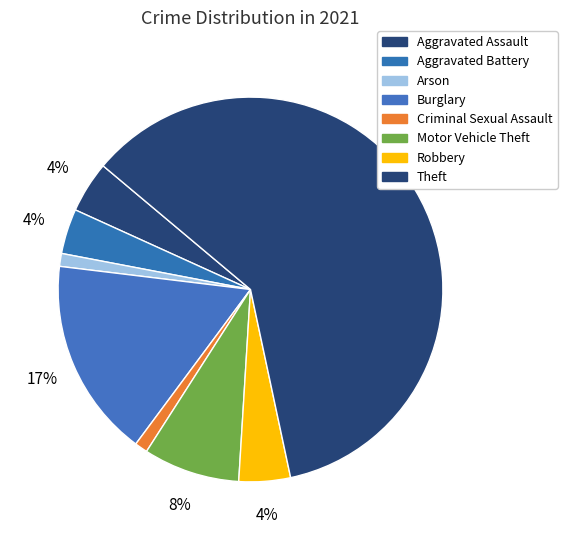

To the nearest percent, what portion does Aggravated Battery represent?

4%